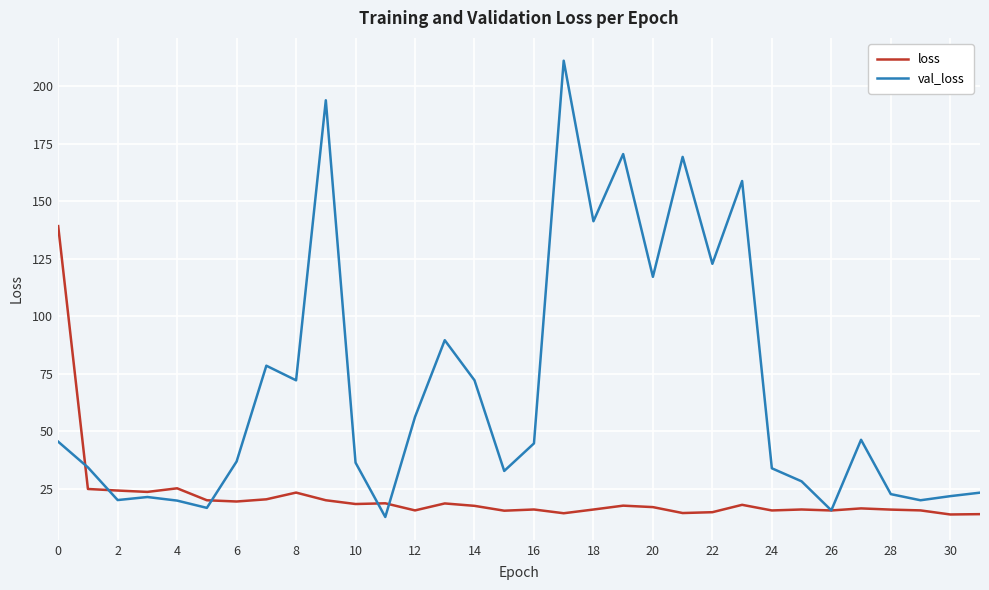

What is the difference between the maximum and minimum values in the loss series?

125.4